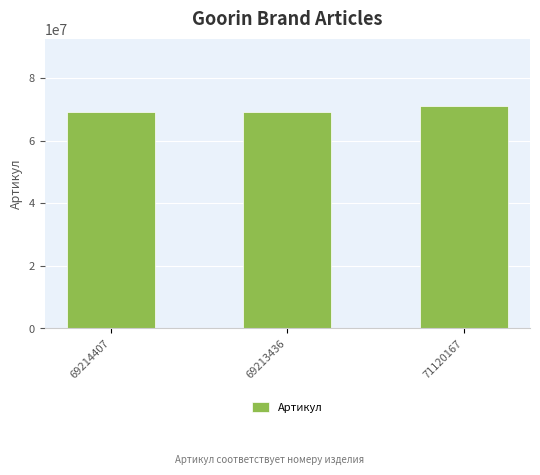

What is the ratio of the value at 69214407 to the value at 69213436?

1.0